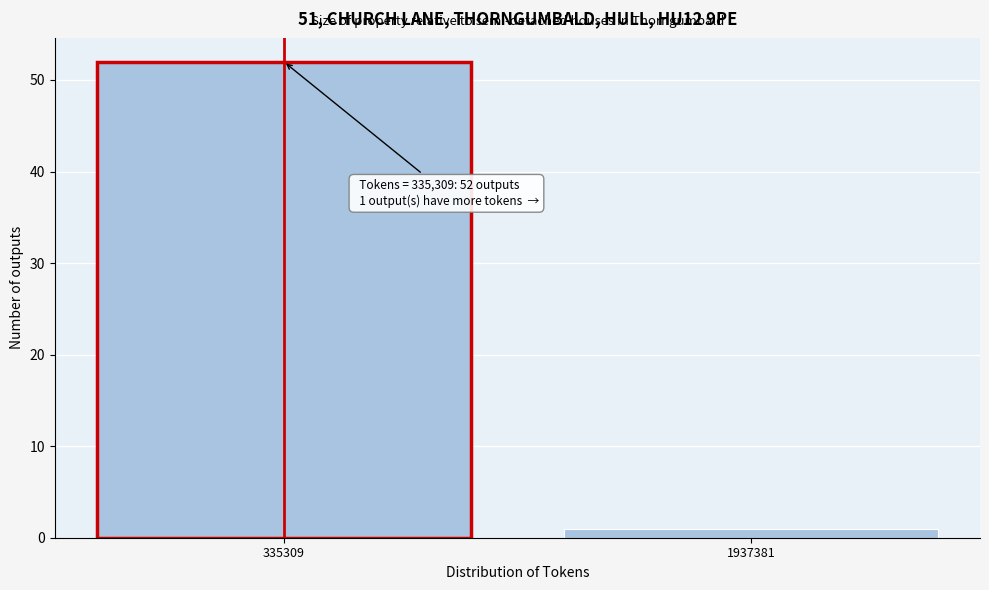

Reading left to right, extract all data points from this chart.

52	1